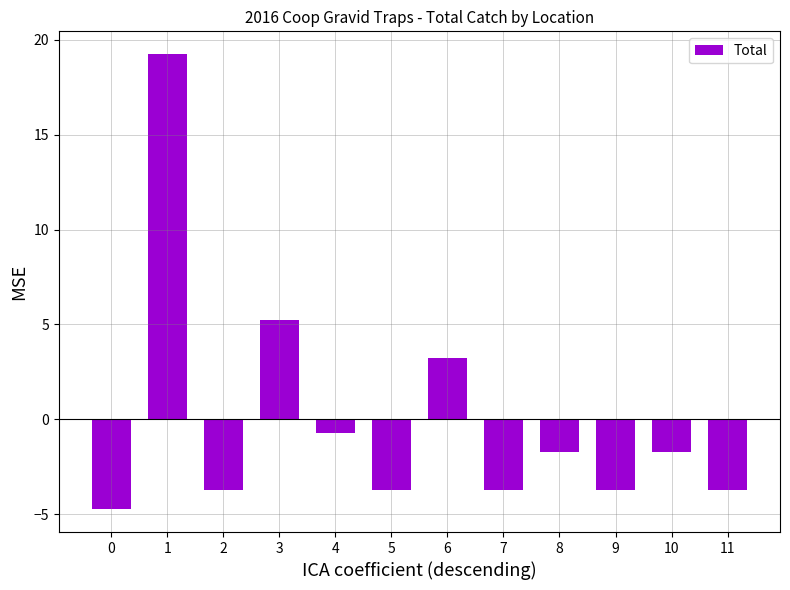

How many values exceed -1?

4